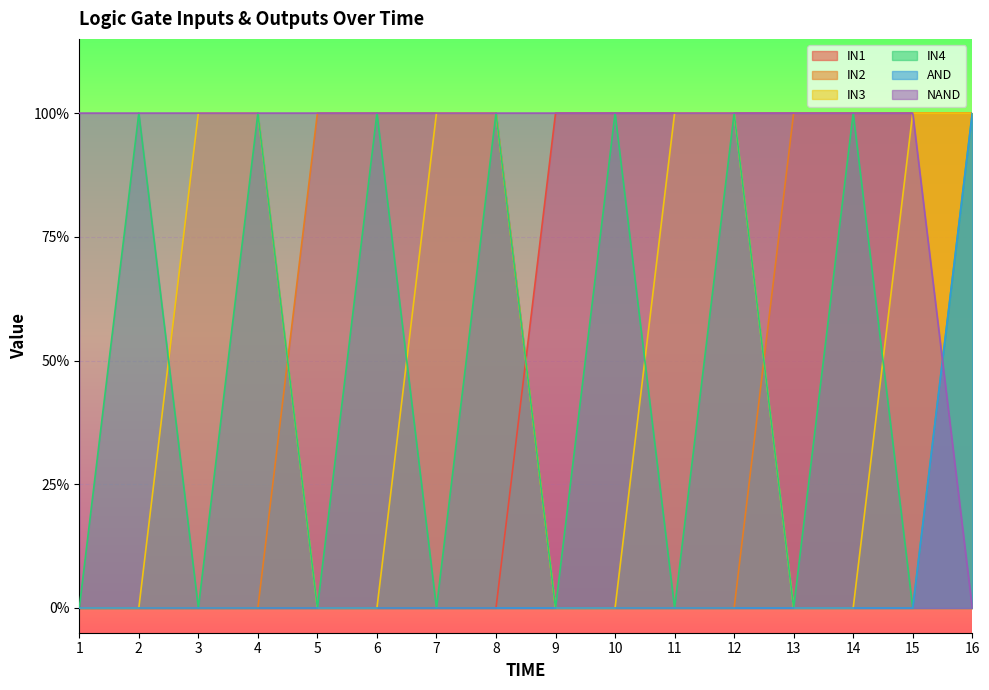

The value of IN1 at 2 is 0. True or false?

True